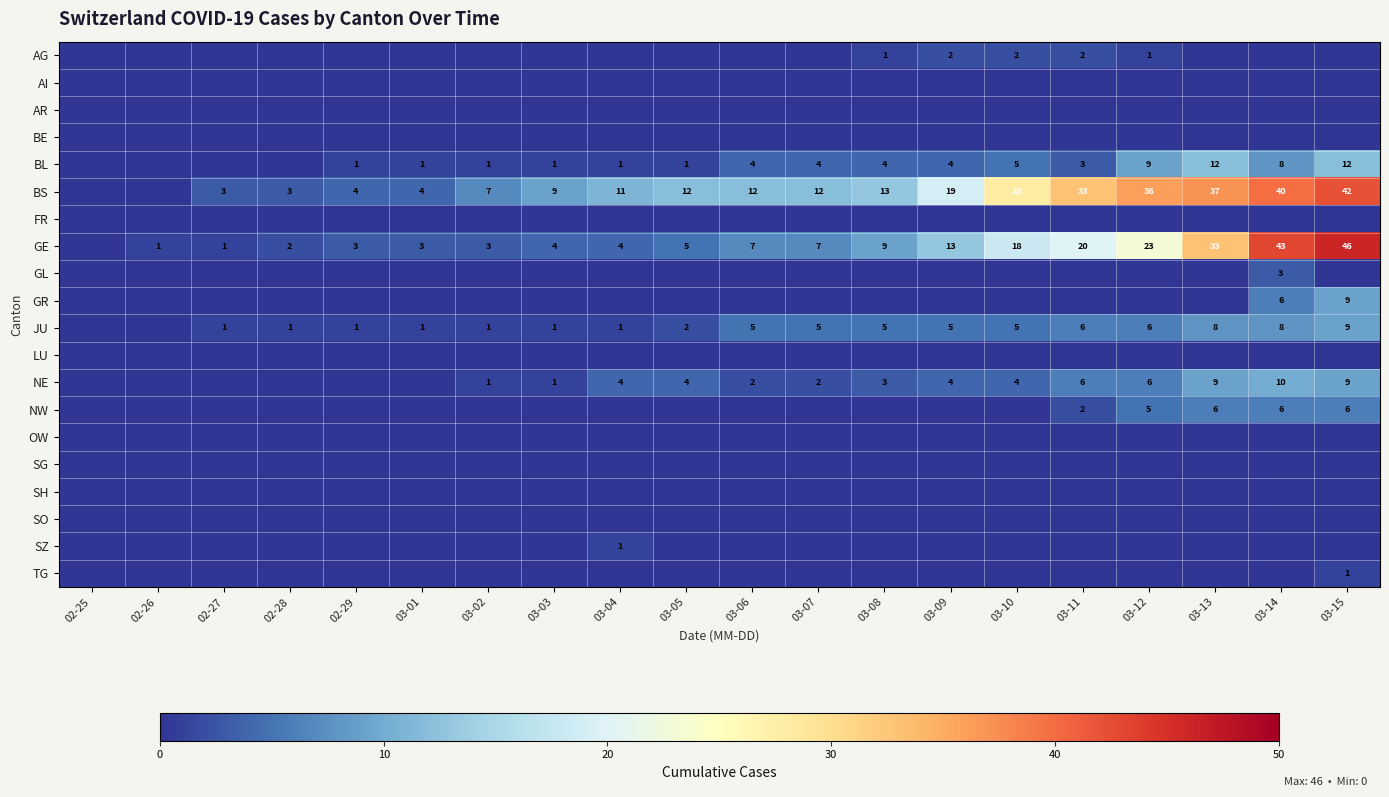

Is the value of GE at 03-09 greater than the value of BL at 03-13?

Yes